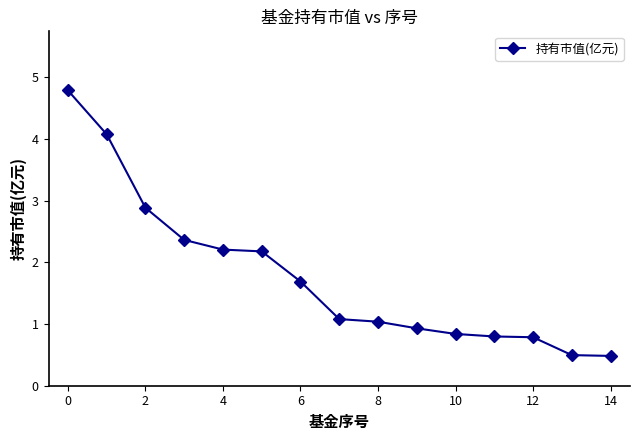

What is the sum of all values?

26.6